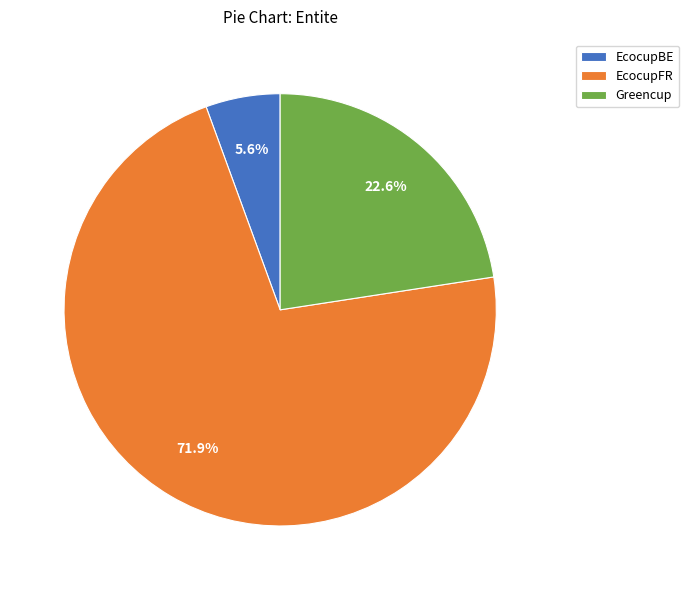

What is the smallest slice in the pie chart?

EcocupBE